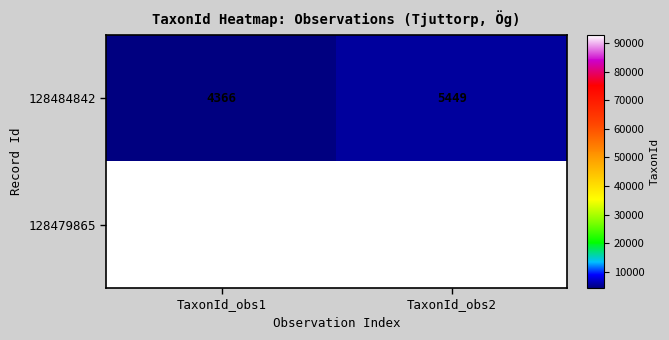

Which series has the widest spread of values?

128484842